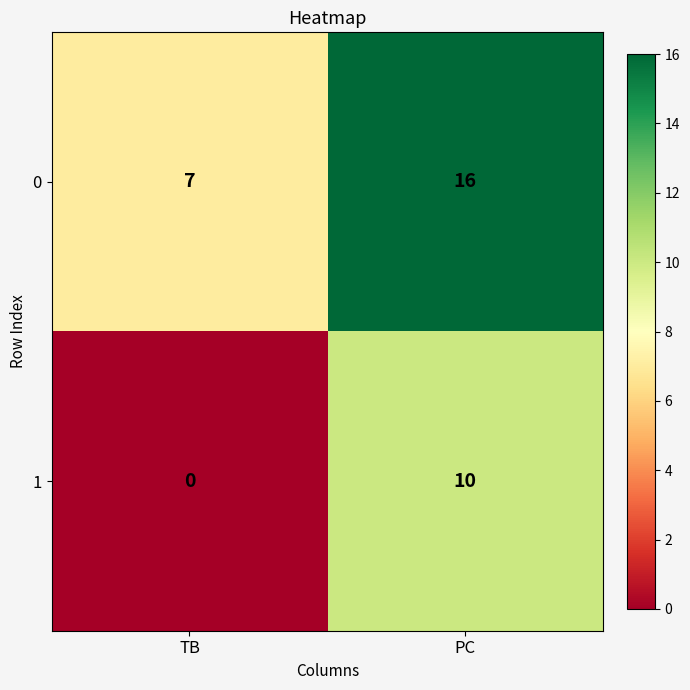

Between TB and PC, which series saw the biggest shift?

1